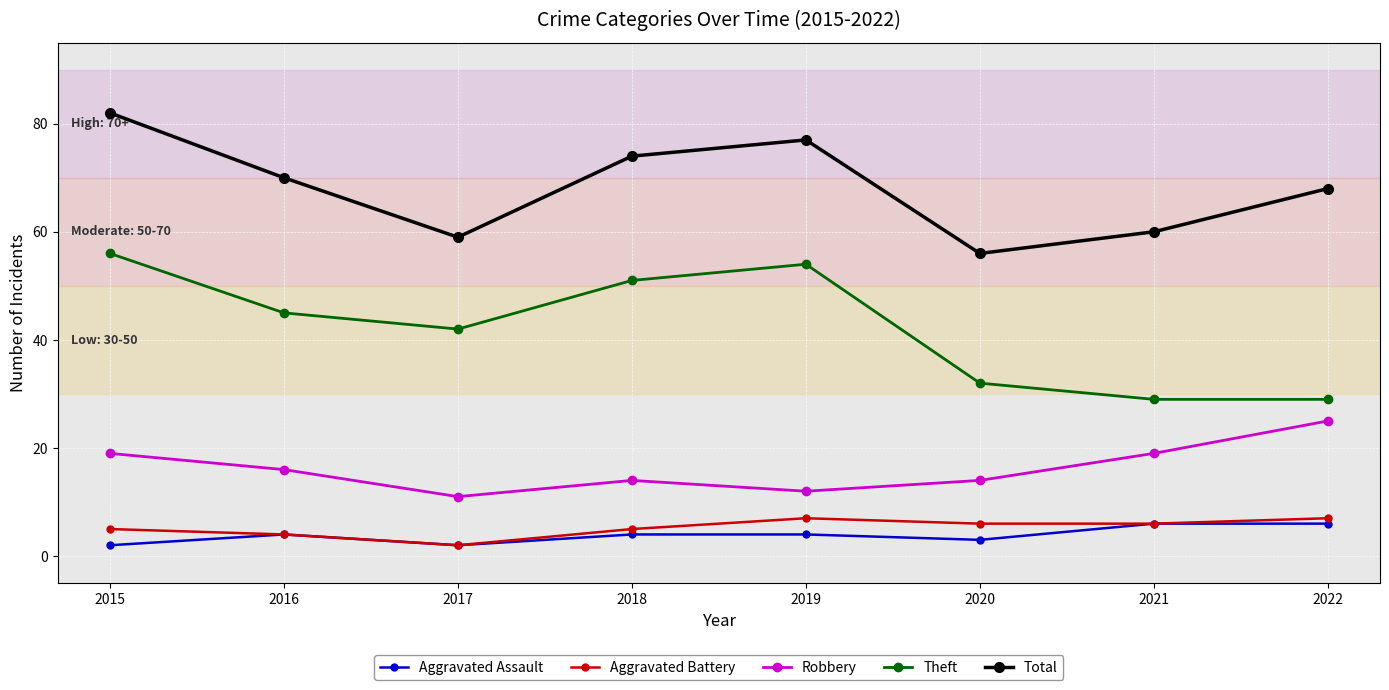

What is the difference between the maximum and minimum values in the Total series?

26